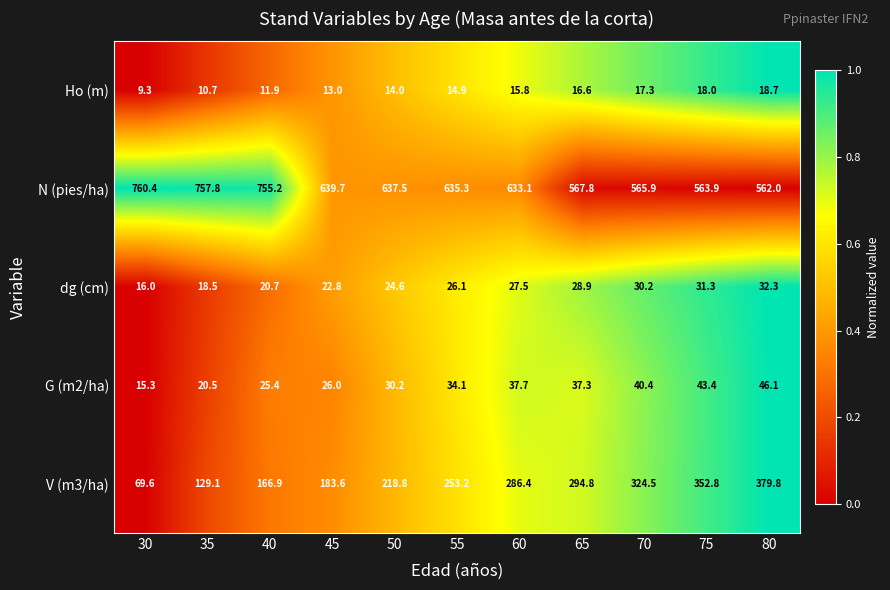

True or false: N (pies/ha) has a value of 633.1 at 60.

True